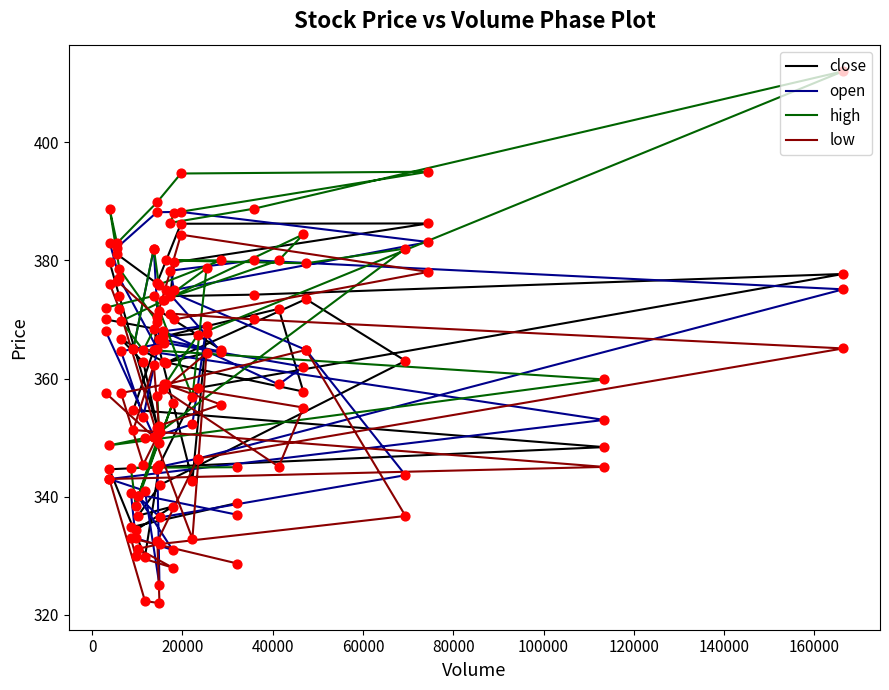

Which series has the largest Y range (max minus min)?

high